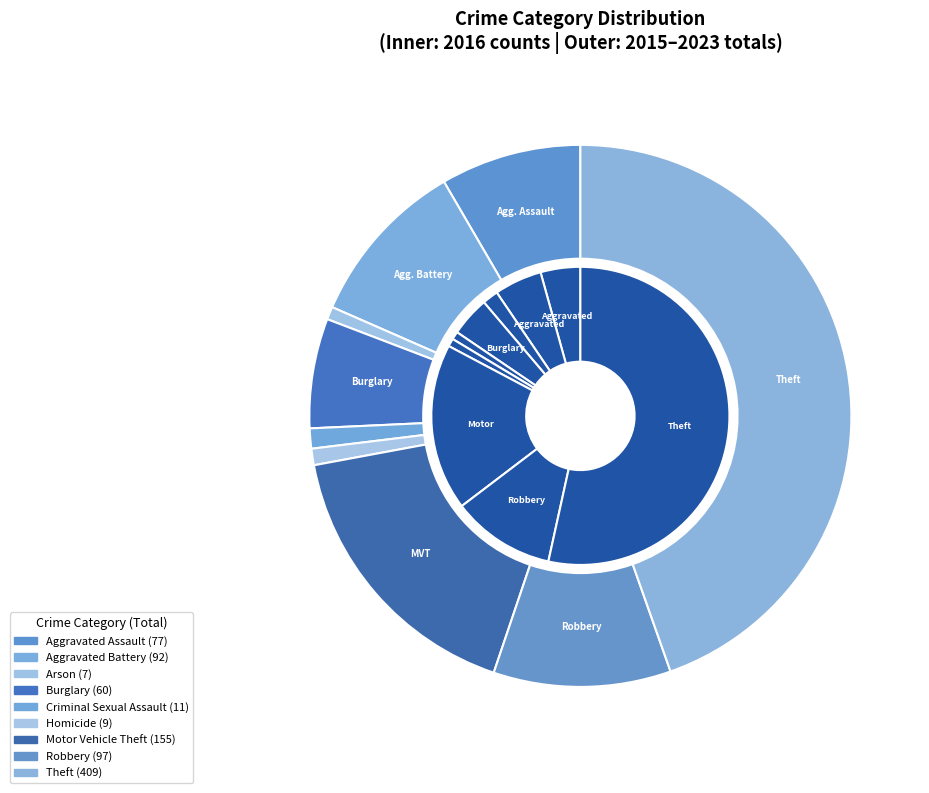

The values_total slice represents 10% of the pie. True or false?

True